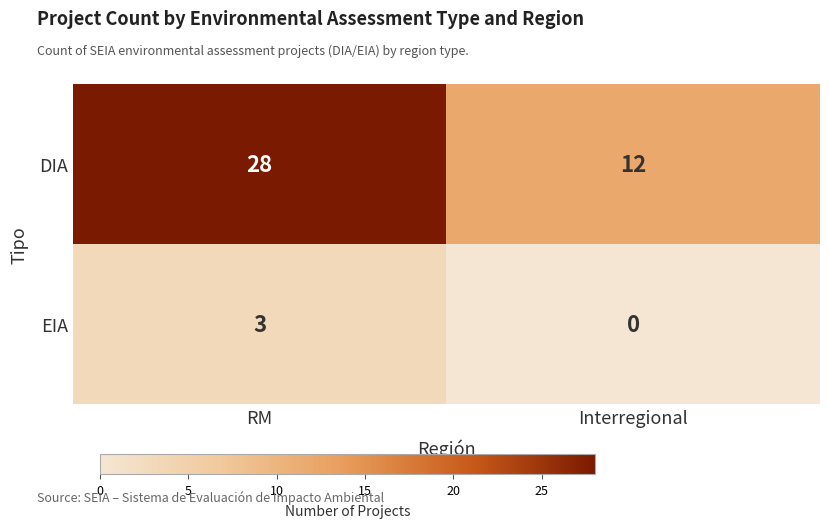

What is the difference between the EIA values at RM and Interregional?

3